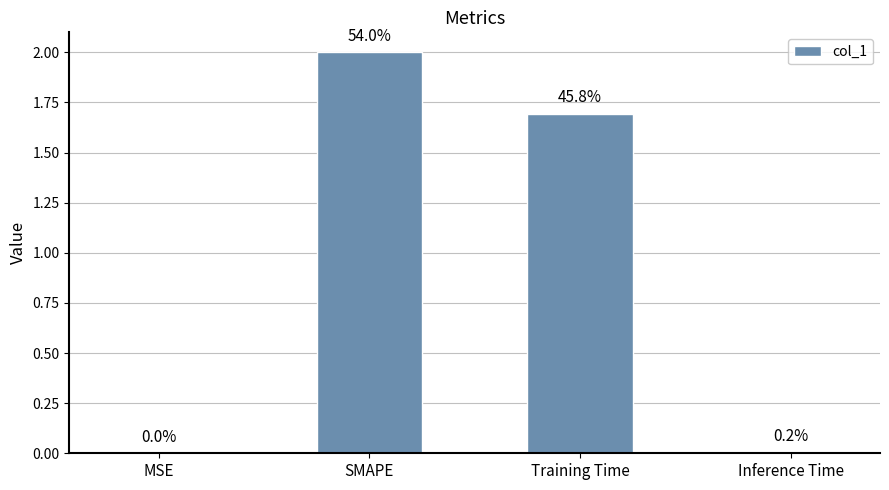

The value at MSE is 0.0. True or false?

True